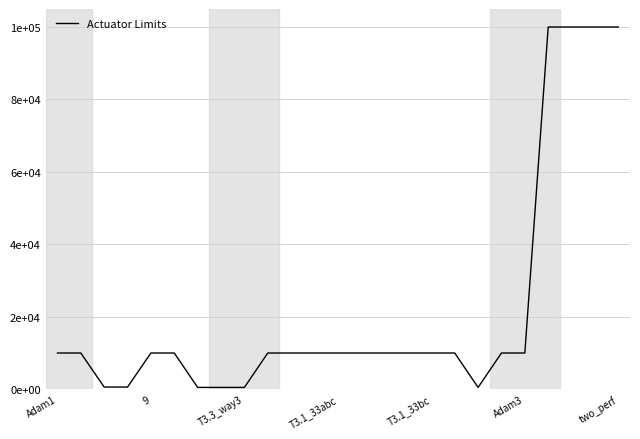

At which category does the data reach its first local valley?

18